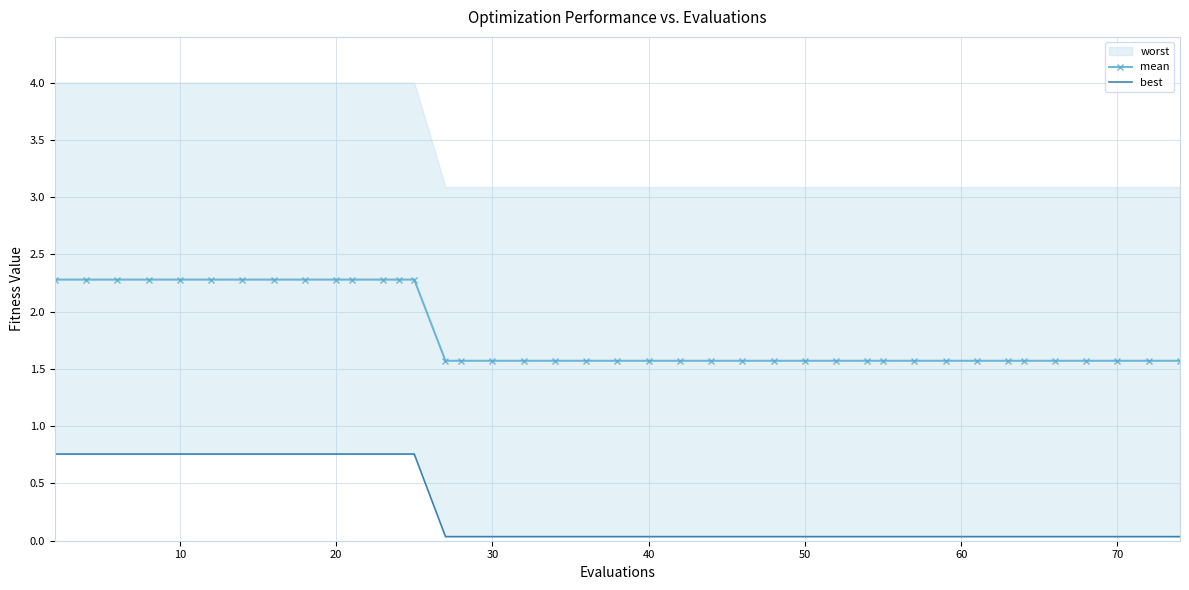

Count the mean values in the range 1 to 2.

26